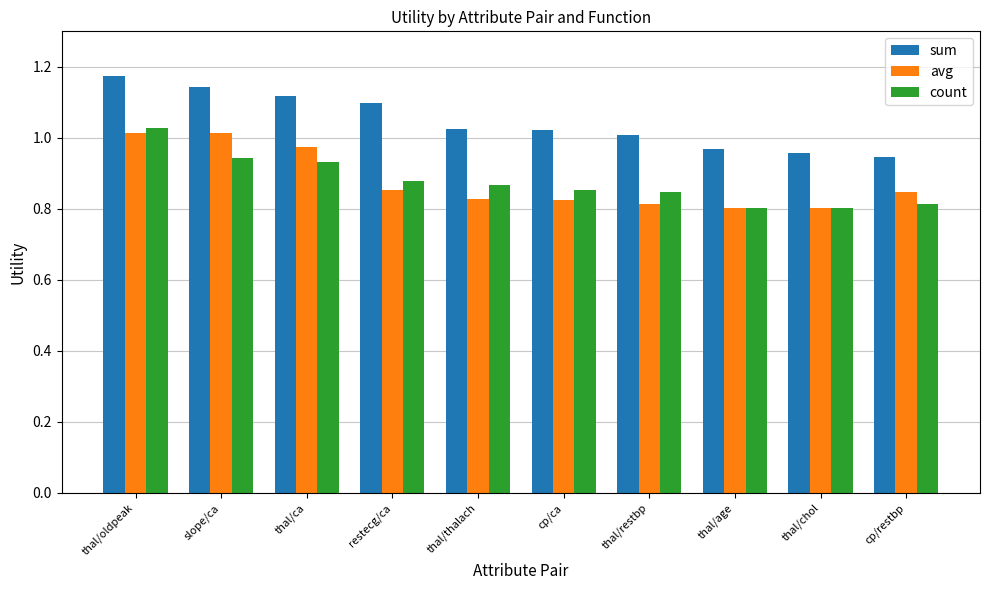

At which category is the sum across all series the highest?

thal/oldpeak